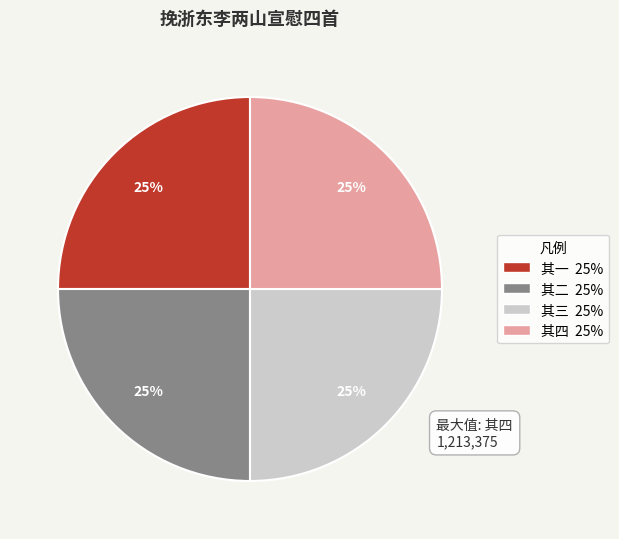

Count the number of slices in the pie.

4